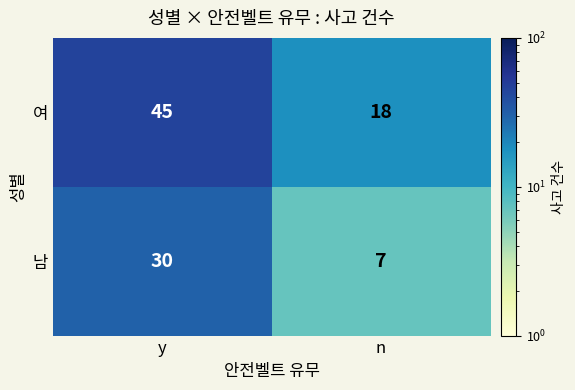

What is the maximum value shown in the chart?

45